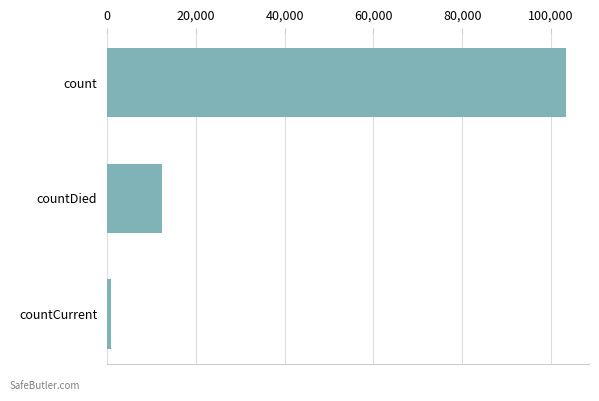

What is the difference between the maximum and minimum values?

102372